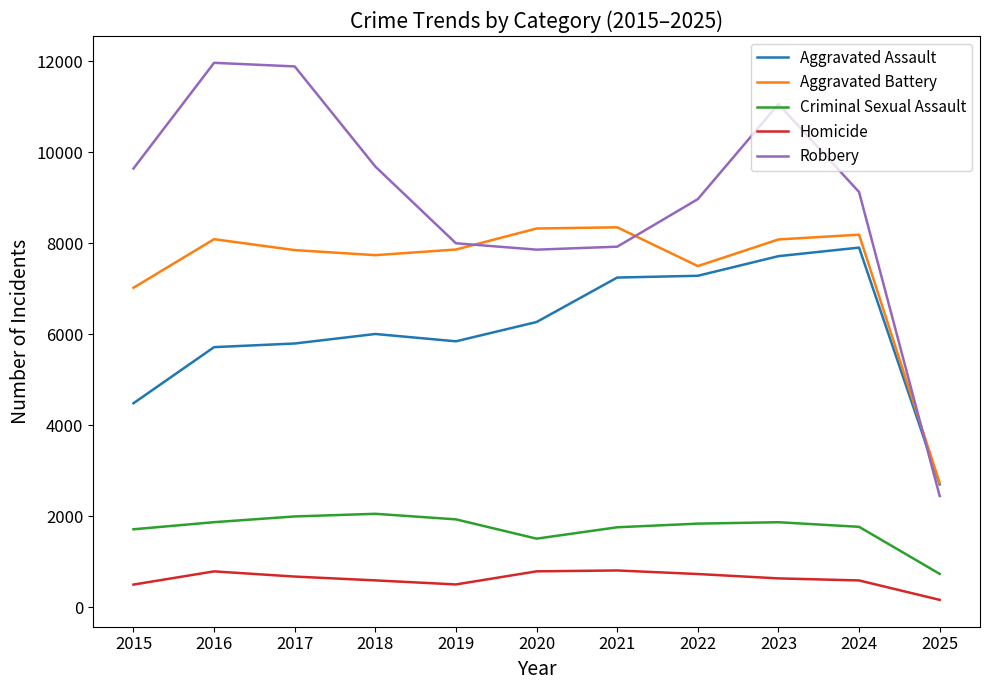

What is the lowest value of the Aggravated Assault series?

2697